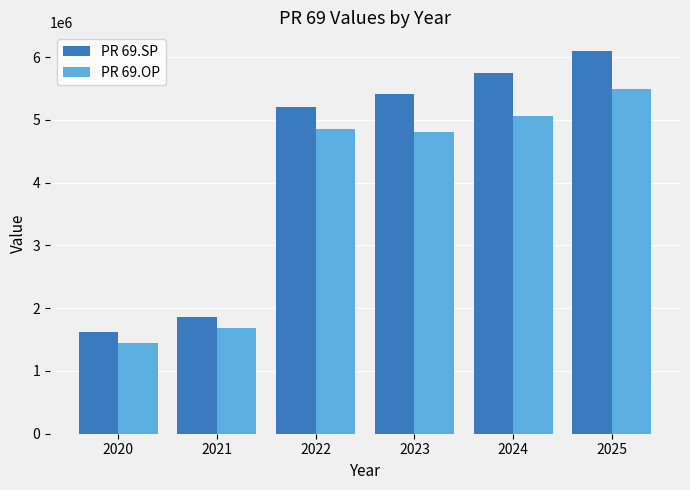

Between 2022 and 2025, which series saw the biggest shift?

PR 69.SP